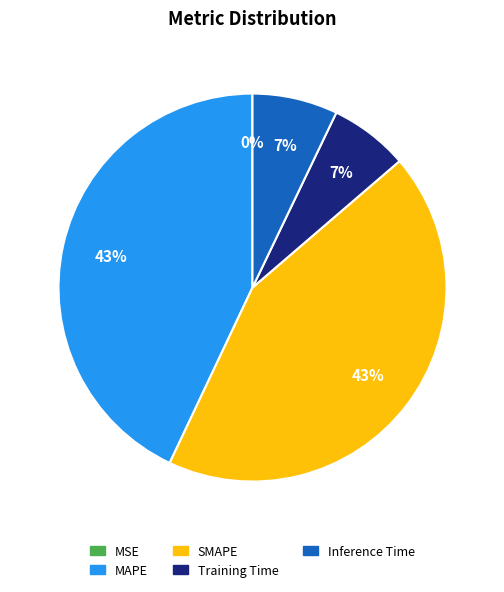

What is the ratio of the value at MAPE to the value at SMAPE?

1.0